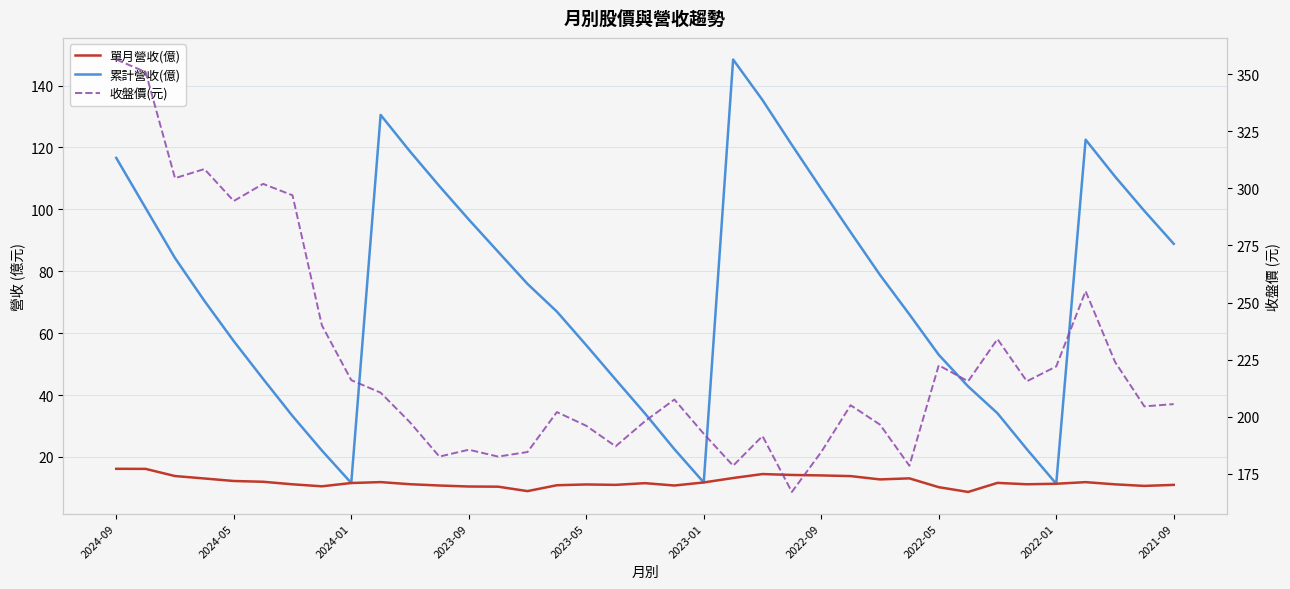

Where does the 累計營收(億) series first go above 75?

2024-09